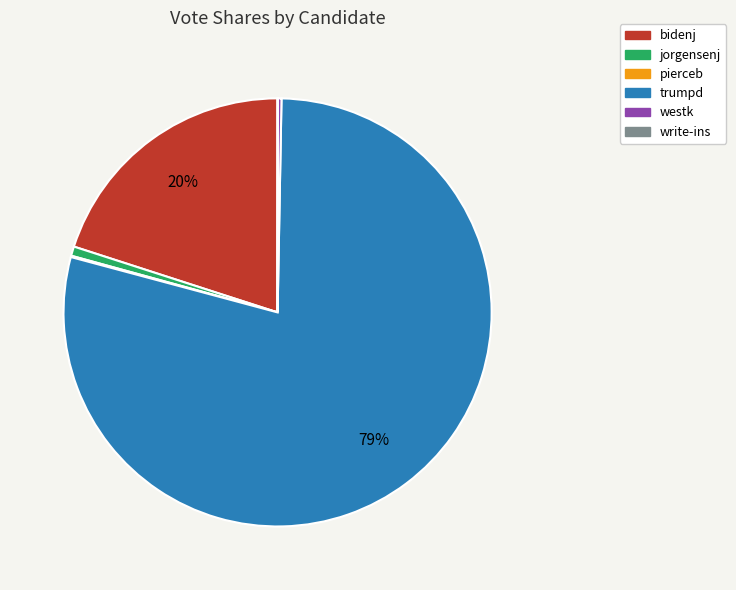

To the nearest percent, what is the difference between the largest and smallest slice percentages?

79%